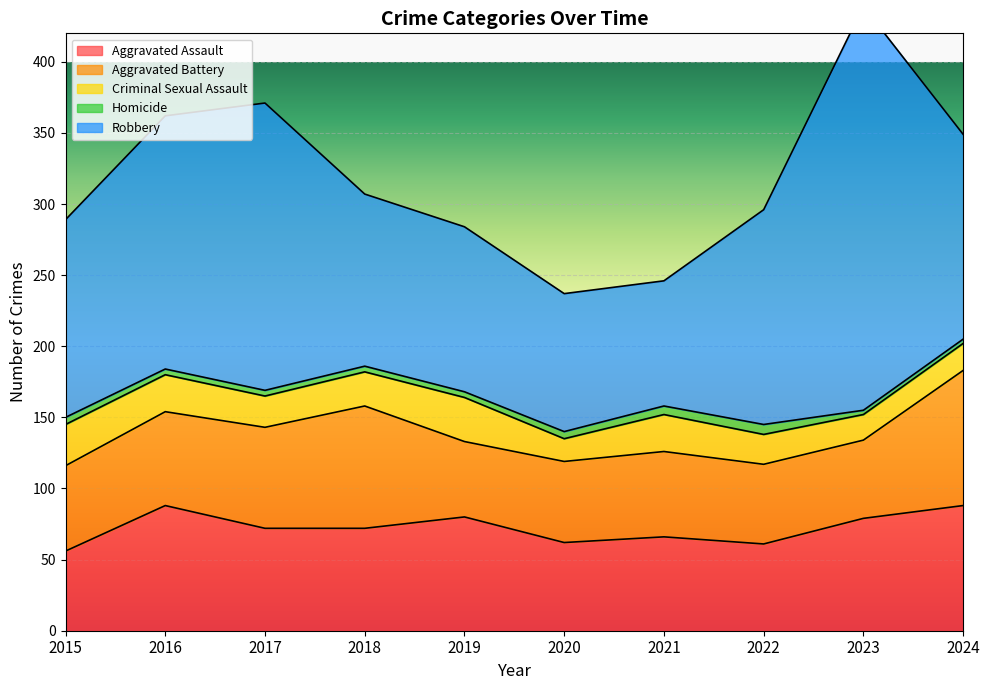

How many interior local valleys does the Criminal Sexual Assault series have?

3